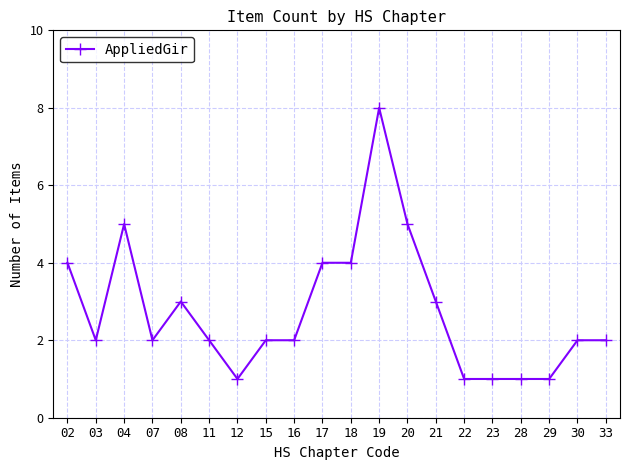

The value at 19 is 12. True or false?

False